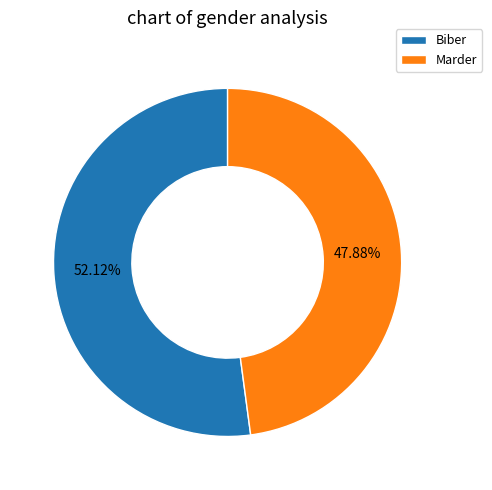

Does Biber represent more than half of the total?

Yes